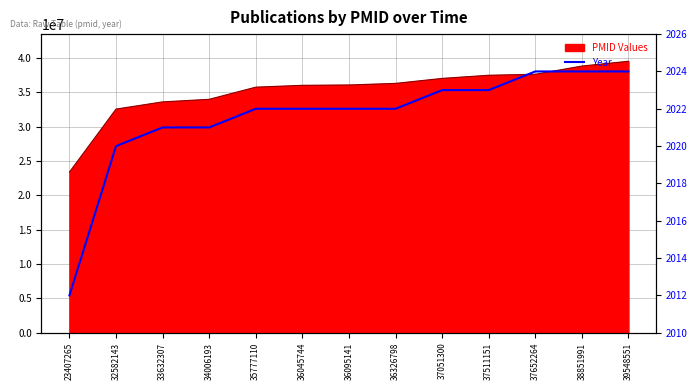

Rank the categories by value from lowest to highest.

23407265, 32582143, 33632307, 34006193, 35777110, 36045744, 36095141, 36326798, 37051300, 37511151, 37652264, 38851991, 39548551